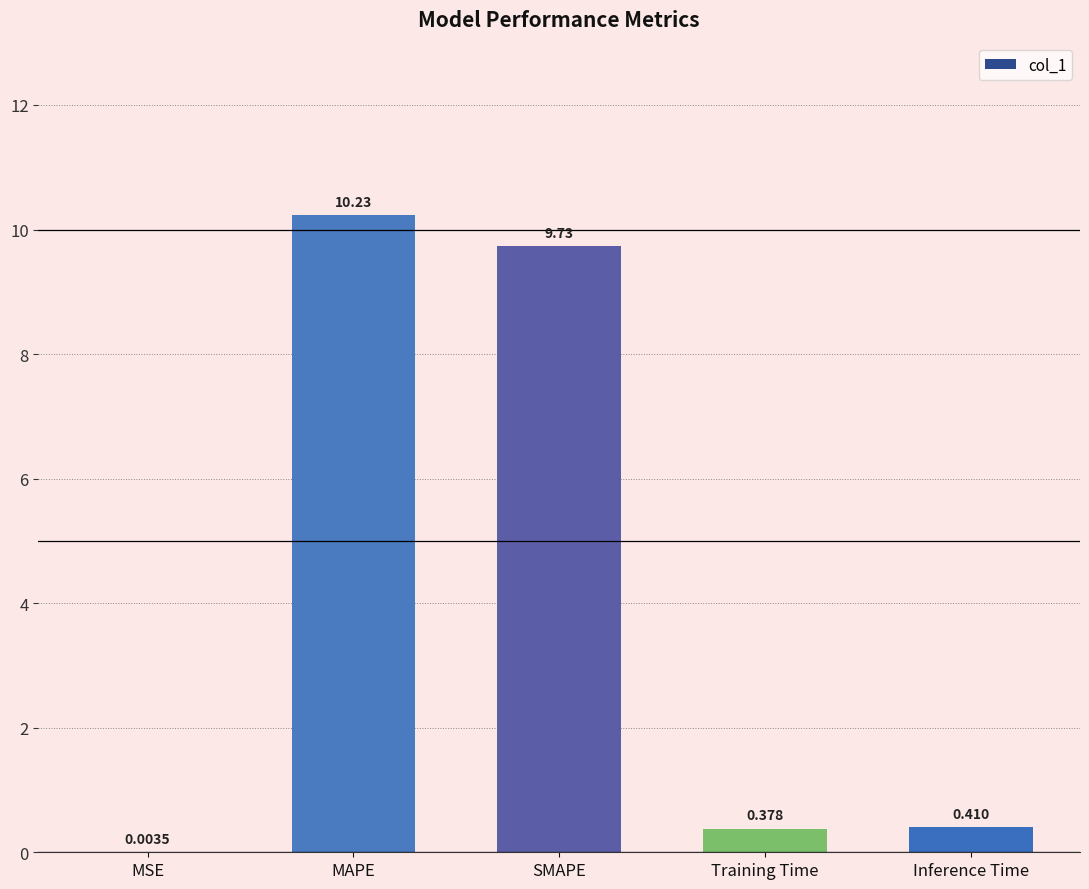

What value does the data have at MAPE?

10.2